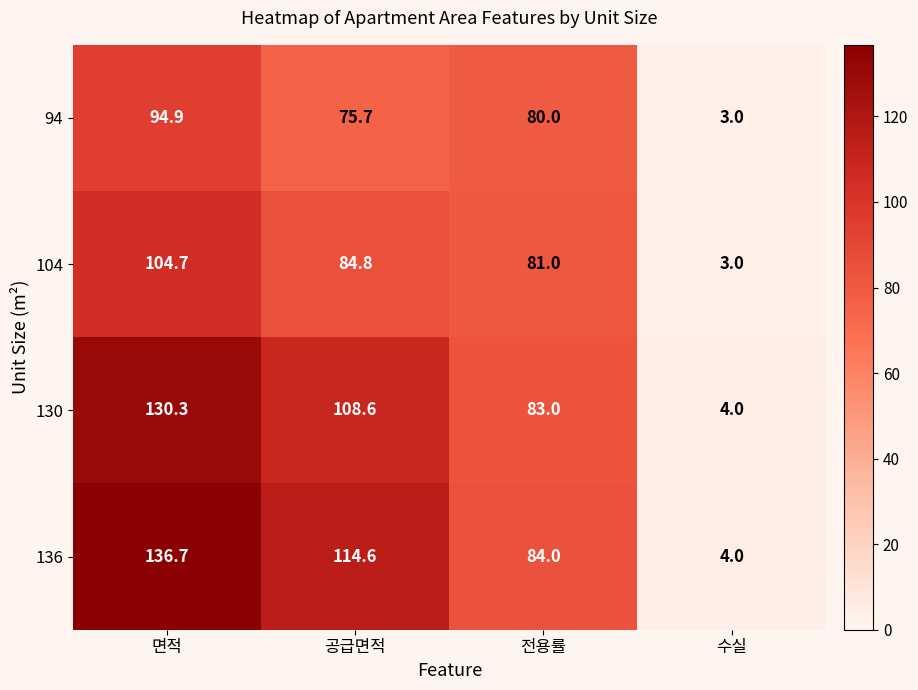

What is the spread (max minus min) of values at 전용률?

4.0